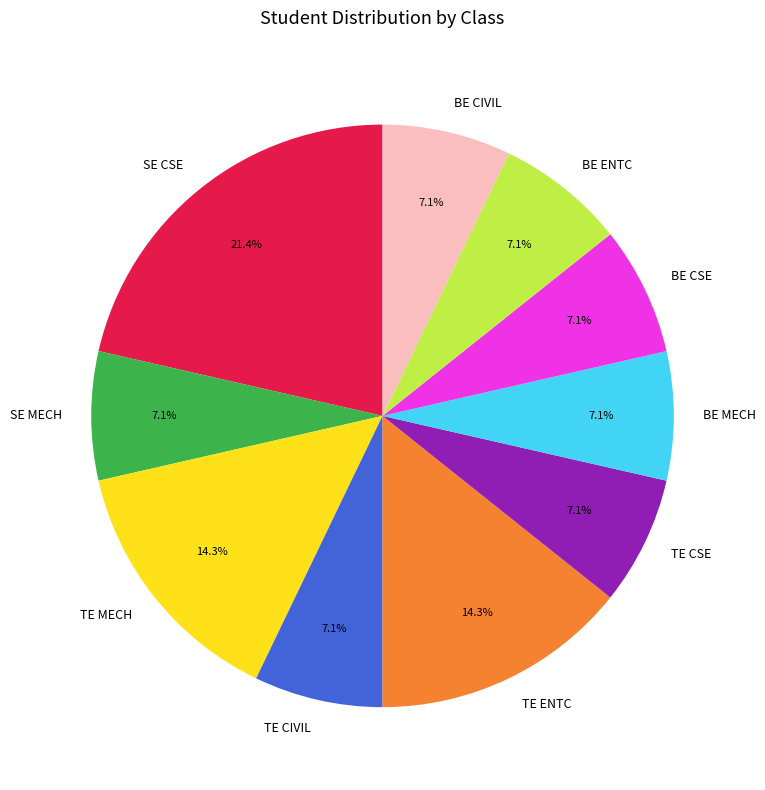

To the nearest percent, what is the combined percentage of TE ENTC and TE CSE?

21%